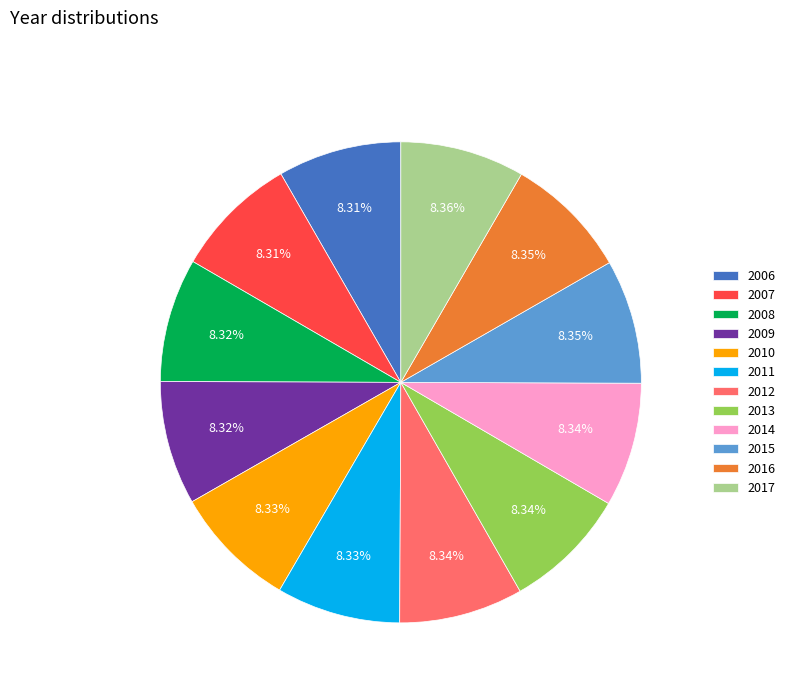

What is the ratio of the value at 2014 to the value at 2010?

1.0